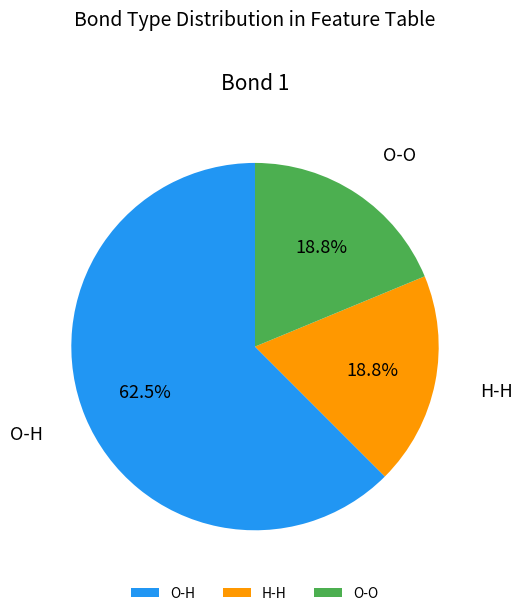

To the nearest percent, what is the combined percentage of H-H and O-H?

81%